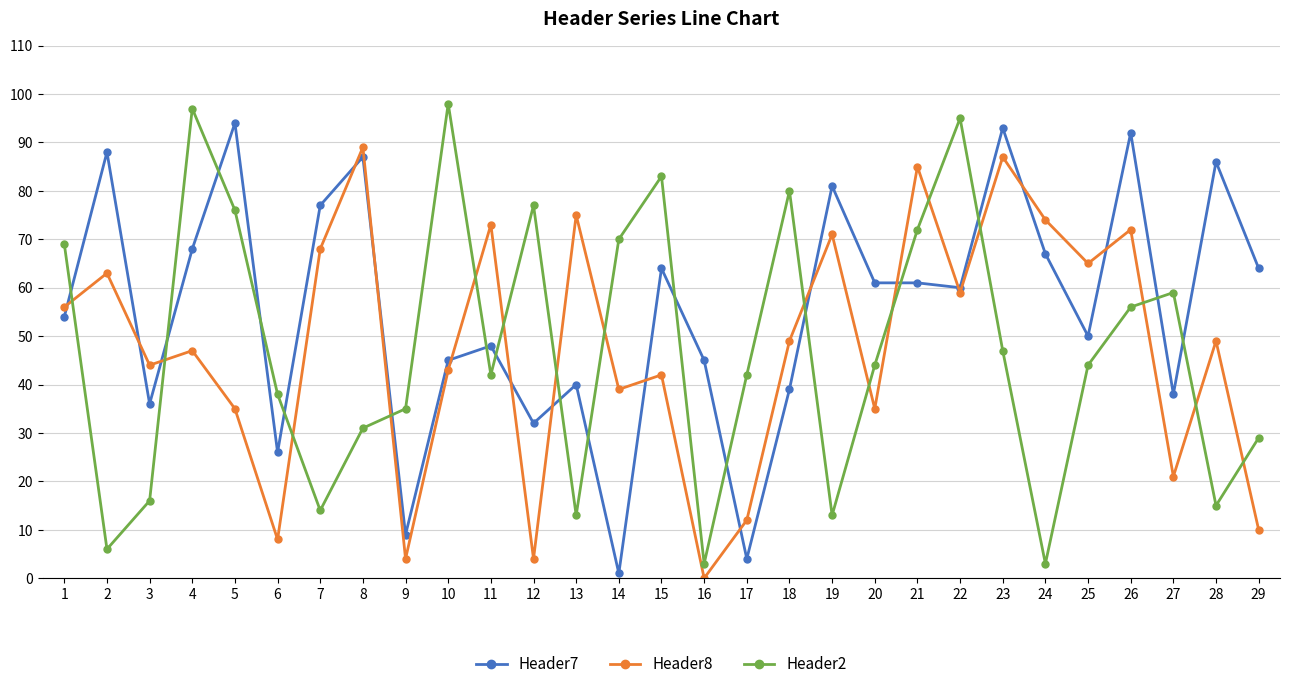

Reading left to right, what are all the values shown in this chart?

Header7: 54	88	36	68	94	26	77	87	9	45	48	32	40	1	64	45	4	39	81	61	61	60	93	67	50	92	38	86	64
Header8: 56	63	44	47	35	8	68	89	4	43	73	4	75	39	42	0	12	49	71	35	85	59	87	74	65	72	21	49	10
Header2: 69	6	16	97	76	38	14	31	35	98	42	77	13	70	83	3	42	80	13	44	72	95	47	3	44	56	59	15	29